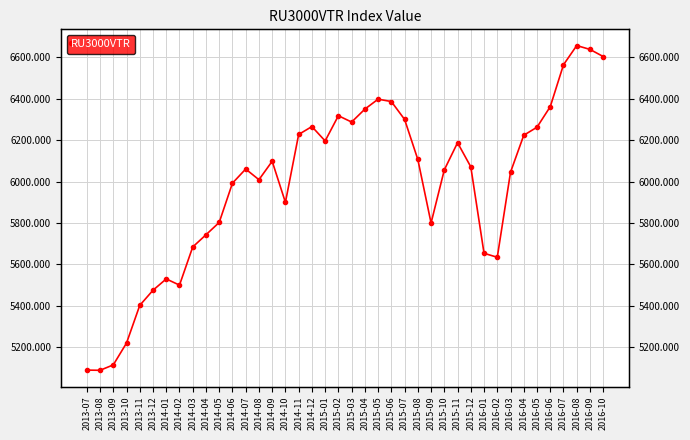

Reading right to left, list all the values displayed in this chart.

2016-10=6604.0	2016-09=6638.5	2016-08=6657.0	2016-07=6564.2	2016-06=6361.7	2016-05=6262.7	2016-04=6223.7	2016-03=6045.3	2016-02=5634.4	2016-01=5653.7	2015-12=6071.3	2015-11=6187.7	2015-10=6056.7	2015-09=5799.9	2015-08=6106.8	2015-07=6300.3	2015-06=6386.6	2015-05=6398.1	2015-04=6350.0	2015-03=6287.6	2015-02=6318.1	2015-01=6196.3	2014-12=6265.7	2014-11=6227.6	2014-10=5899.7	2014-09=6098.2	2014-08=6009.1	2014-07=6060.6	2014-06=5992.4	2014-05=5802.7	2014-04=5743.0	2014-03=5684.2	2014-02=5499.9	2014-01=5529.9	2013-12=5475.1	2013-11=5402.1	2013-10=5220.0	2013-09=5114.6	2013-08=5088.5	2013-07=5089.5